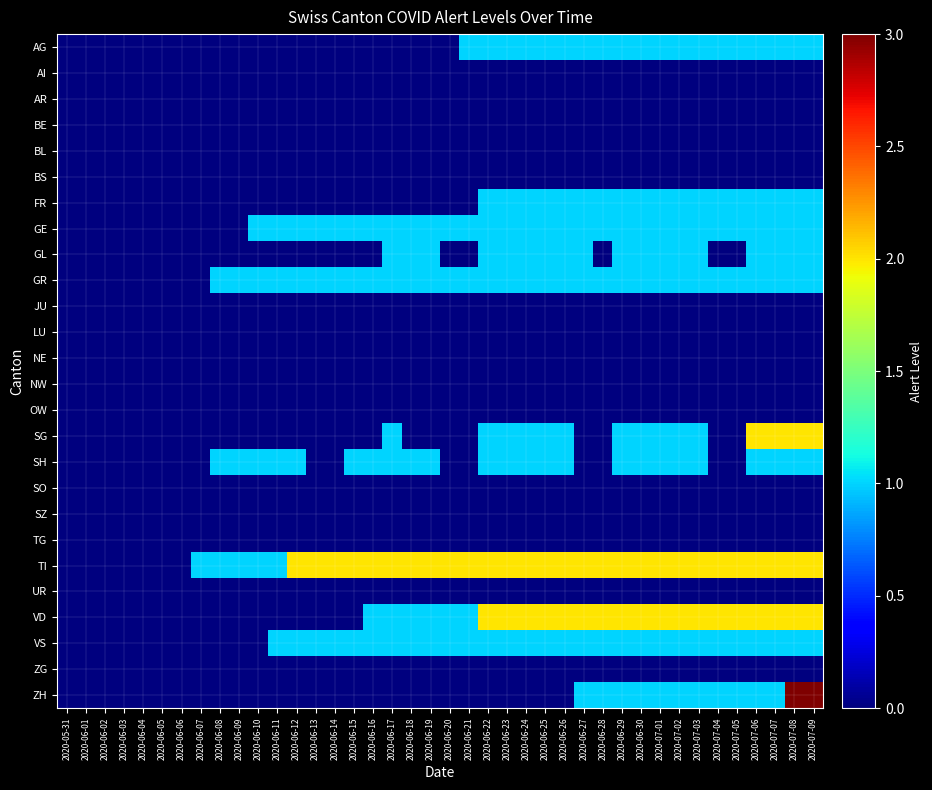

What is the difference between the highest and lowest values at 2020-06-23?

2